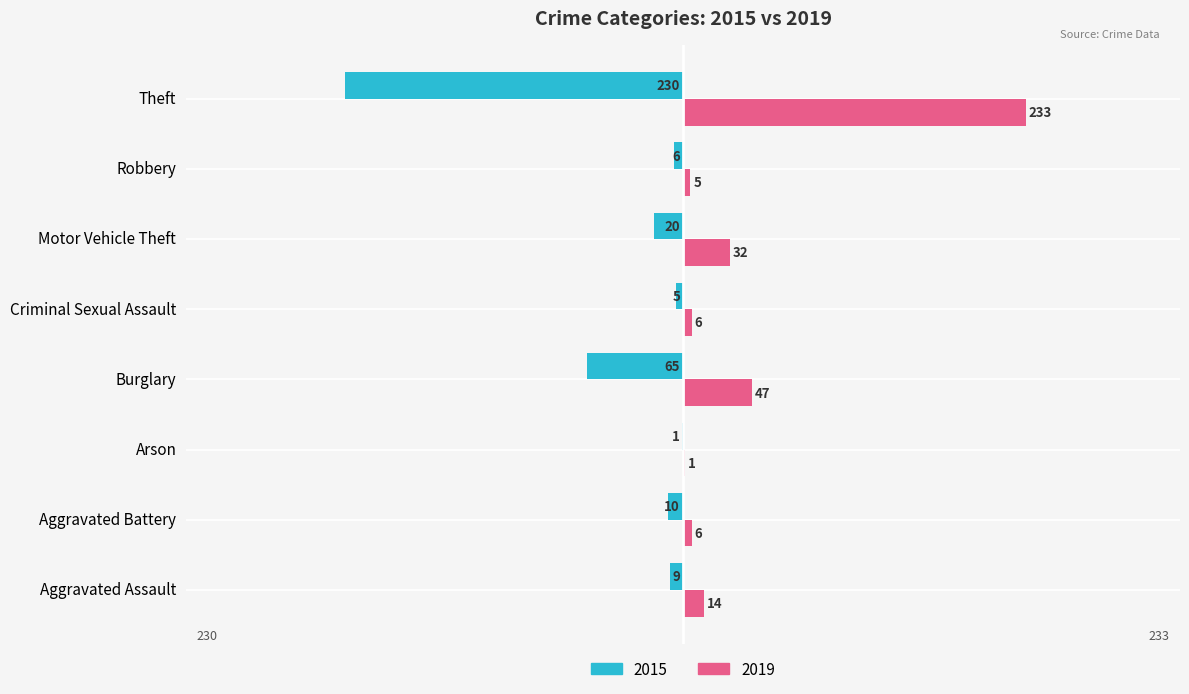

What is the spread (max minus min) of values at Aggravated Battery?

16